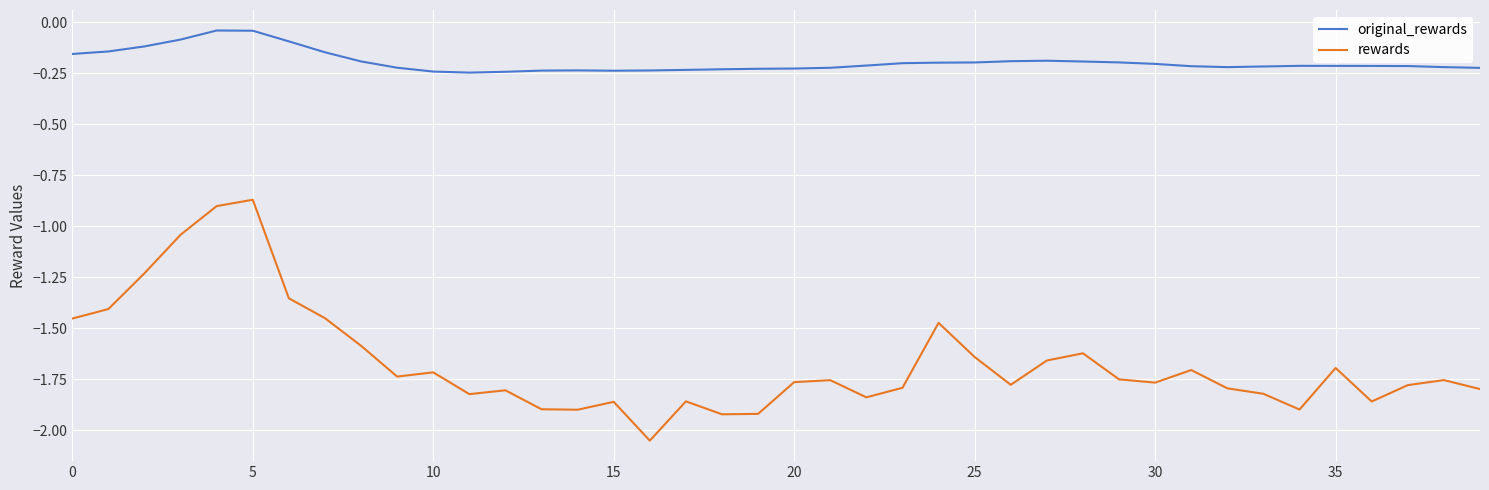

What is the sum of all original_rewards values?

-7.8